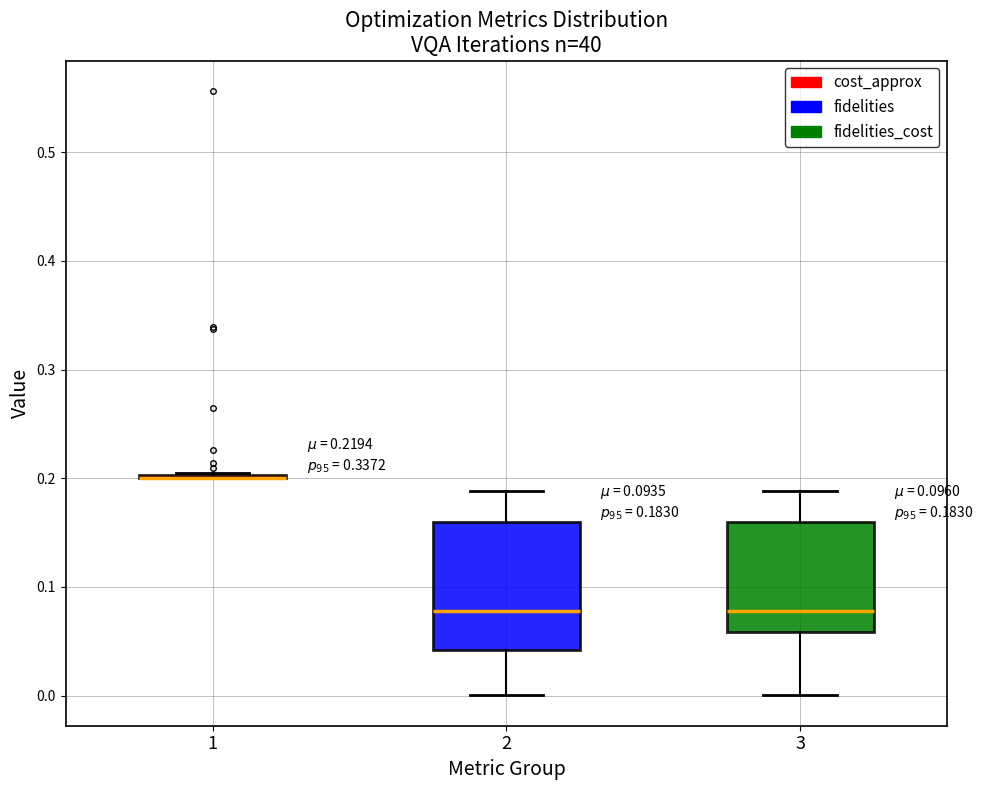

Comparing the boxes themselves (not the whiskers), which one is the tallest?

2